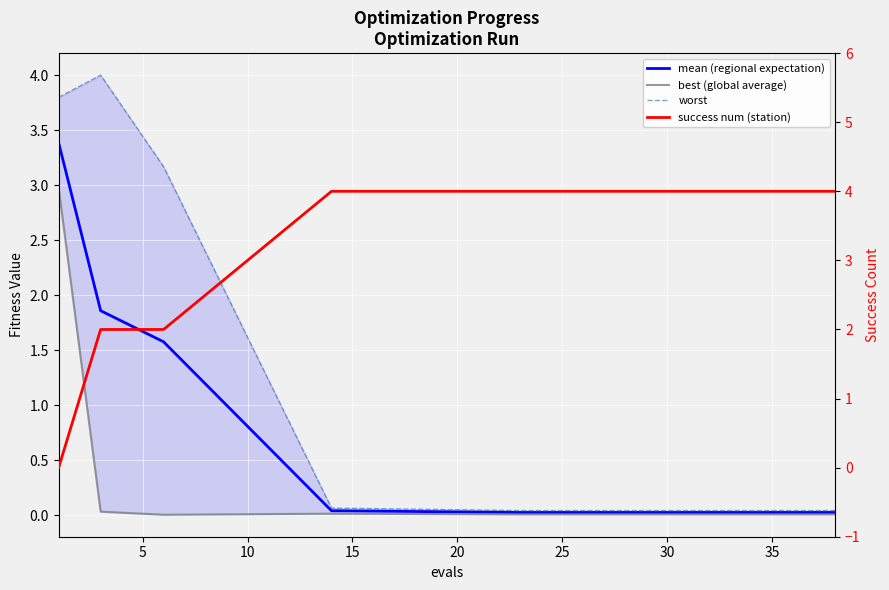

How many intersections are there between success num (station) and worst?

1